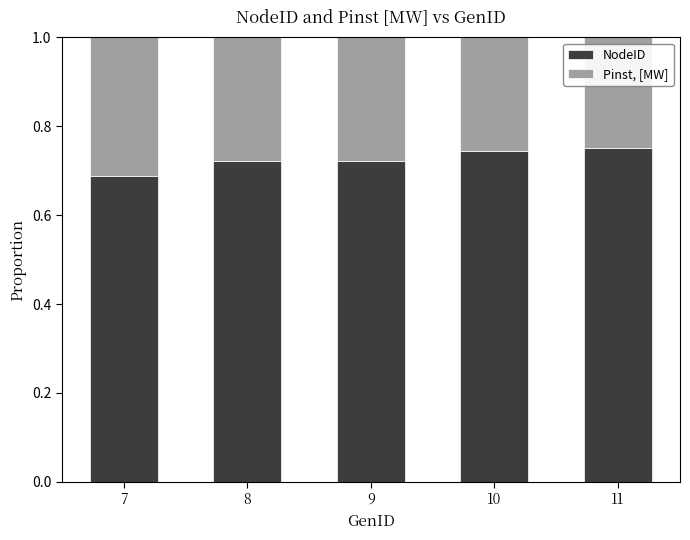

Which category has the lowest value in the NodeID series?

7